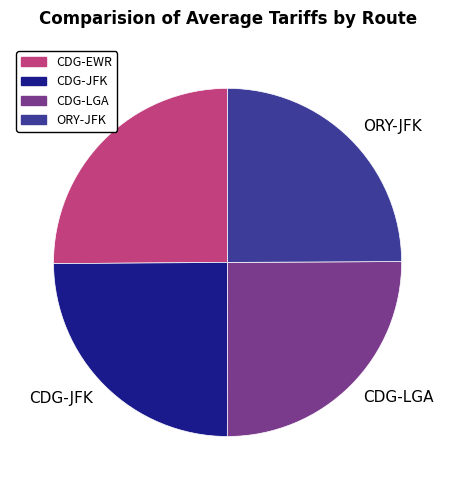

How many segments does this pie chart have?

4